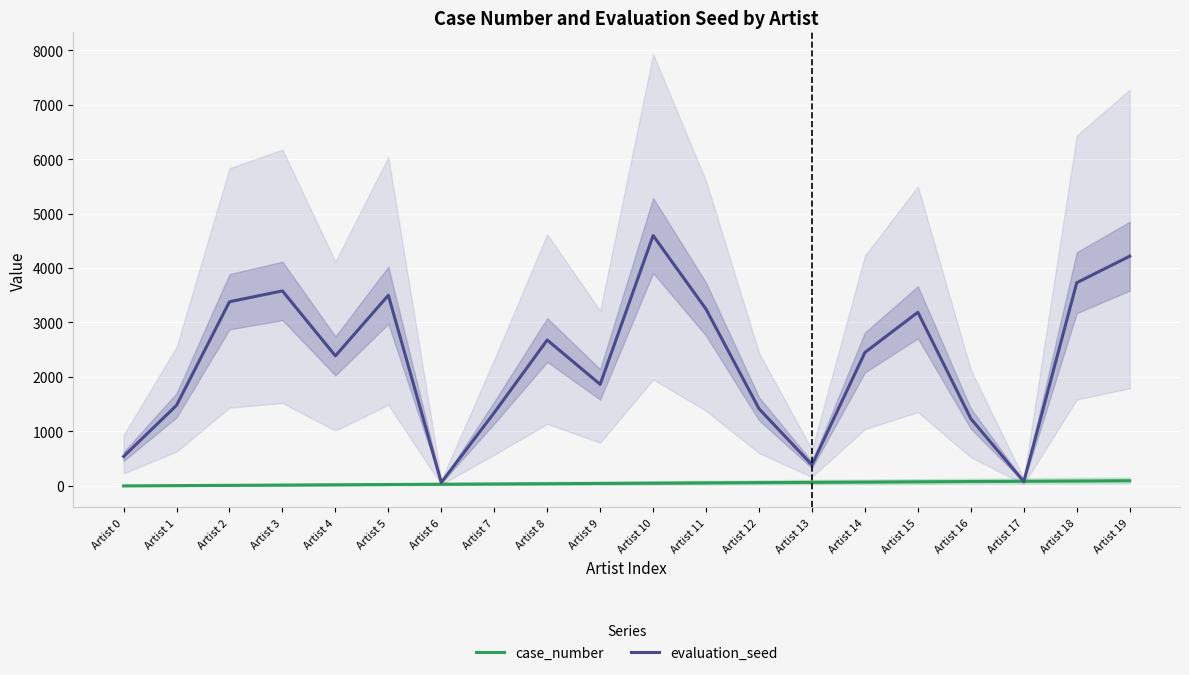

How many times do evaluation_seed and case_number cross each other?

2